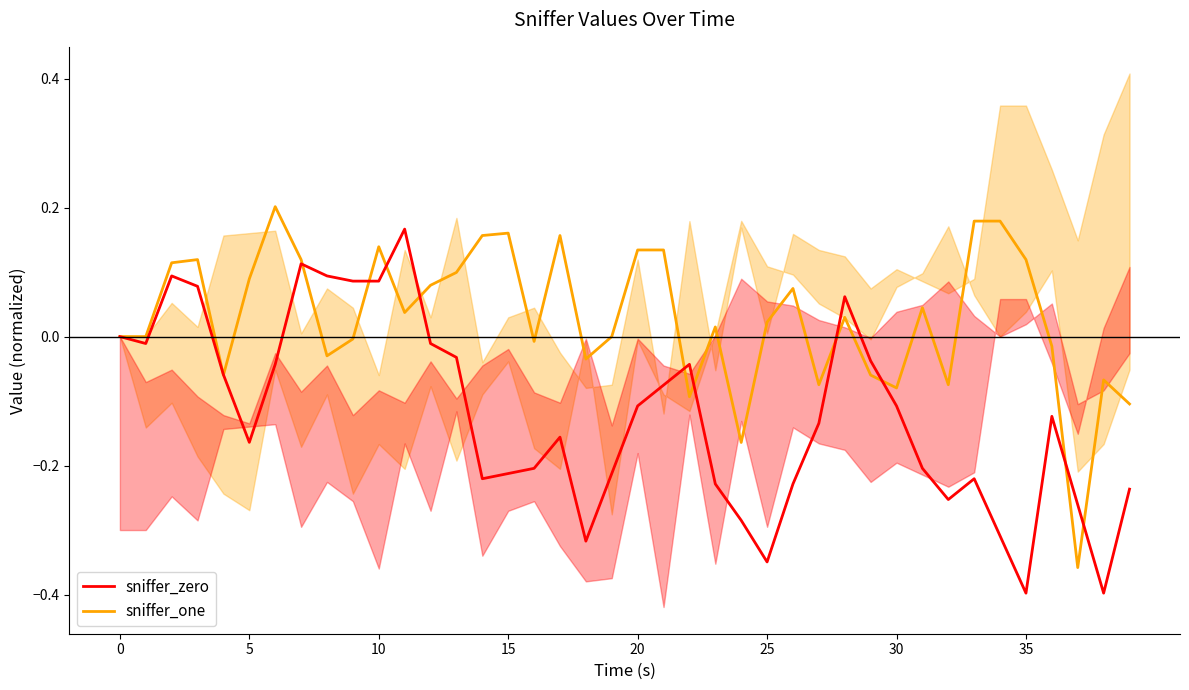

Which series changed the most between 28 and 38?

sniffer_zero